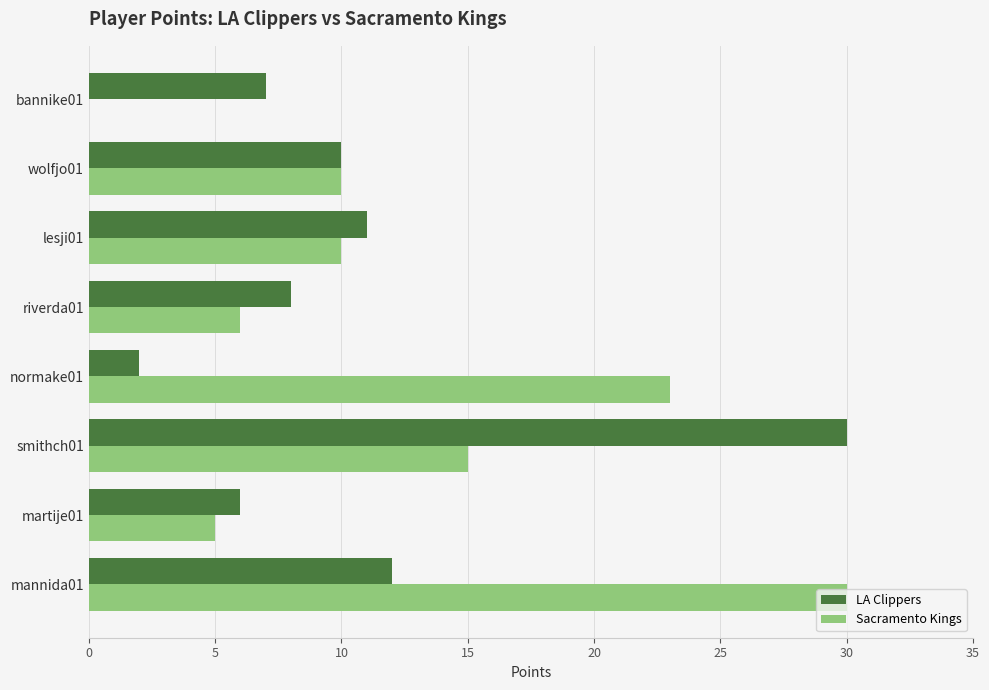

At which category is the sum across all series the highest?

smithch01